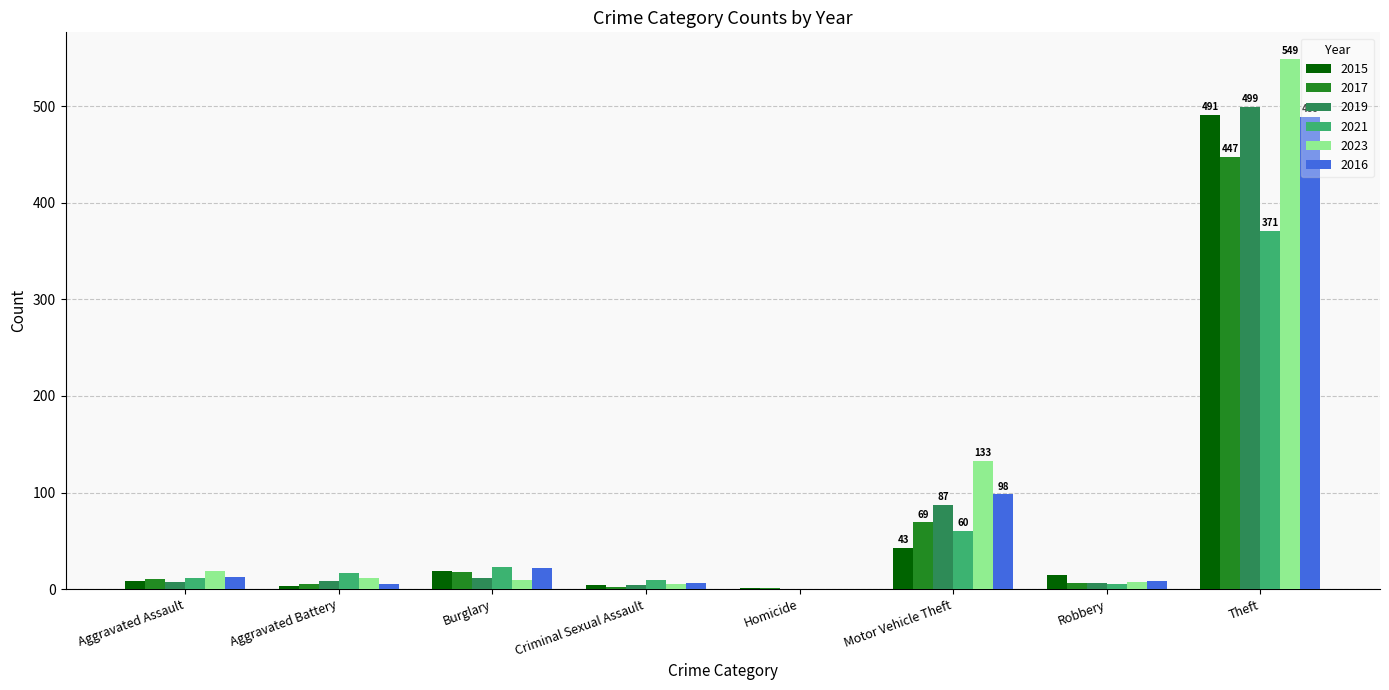

What is the maximum value for 2015?

491